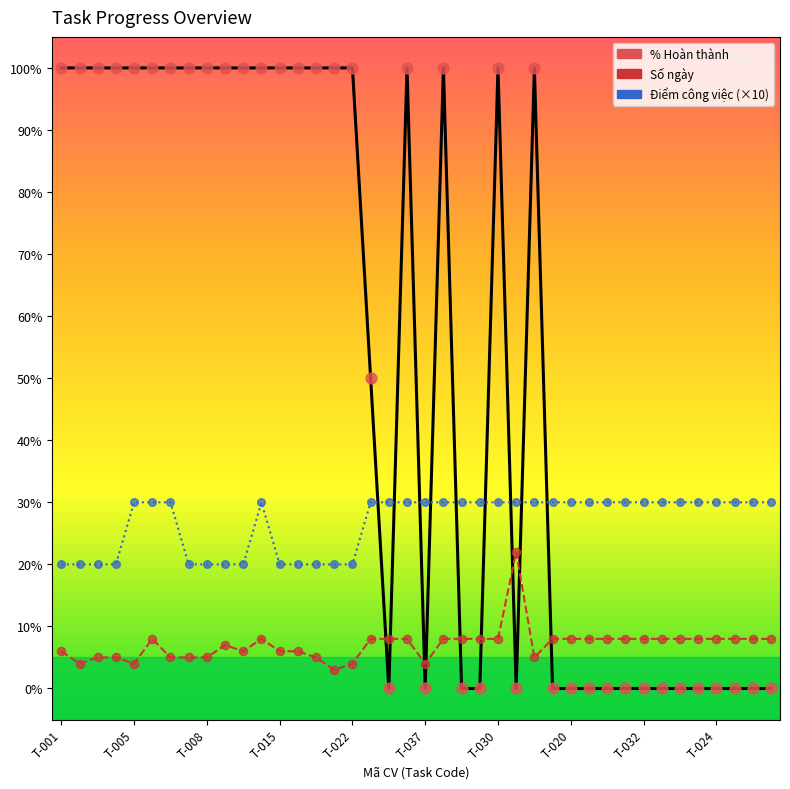

Which series has the largest total across all categories?

% Hoàn thành